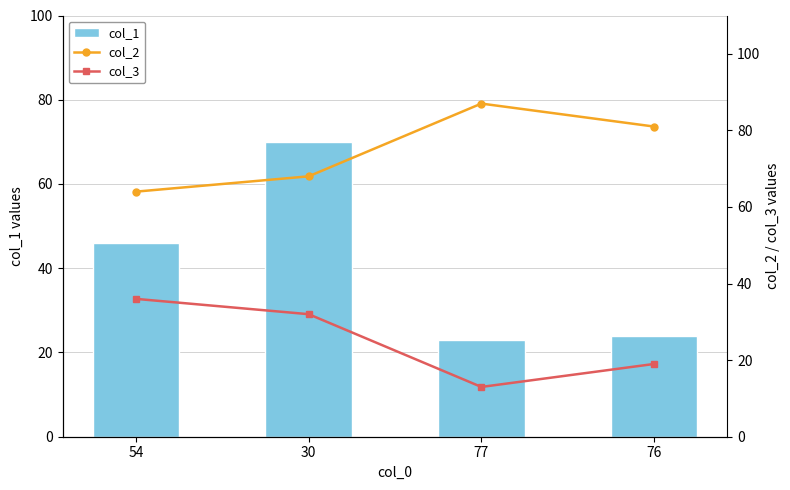

Which label corresponds to the smallest value in the chart?

77